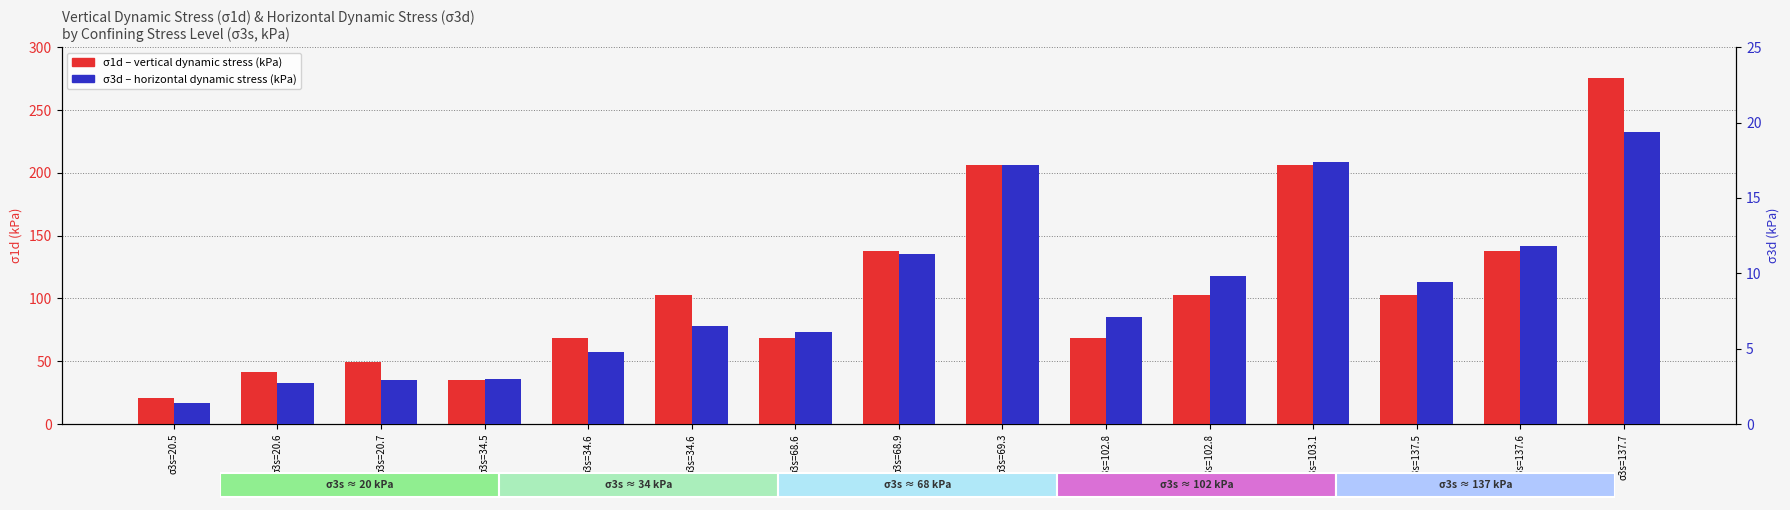

Rank the series at σ3s=103.1 from highest to lowest value.

σ1d (vertical dynamic stress), σ3d (horizontal dynamic stress)